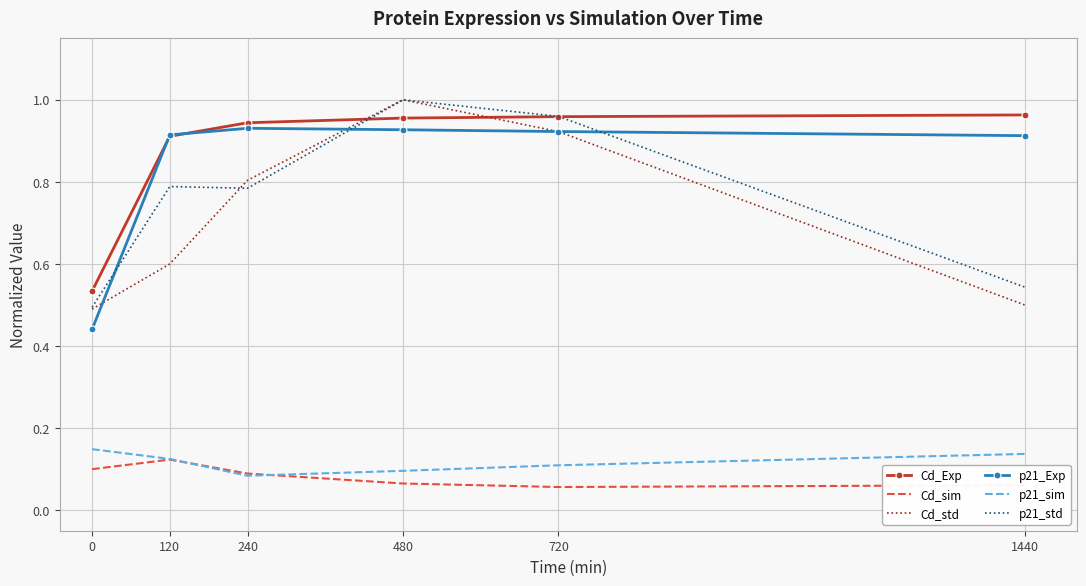

Is the value of p21_std at 240 greater than the value of p21_Exp at 0?

Yes